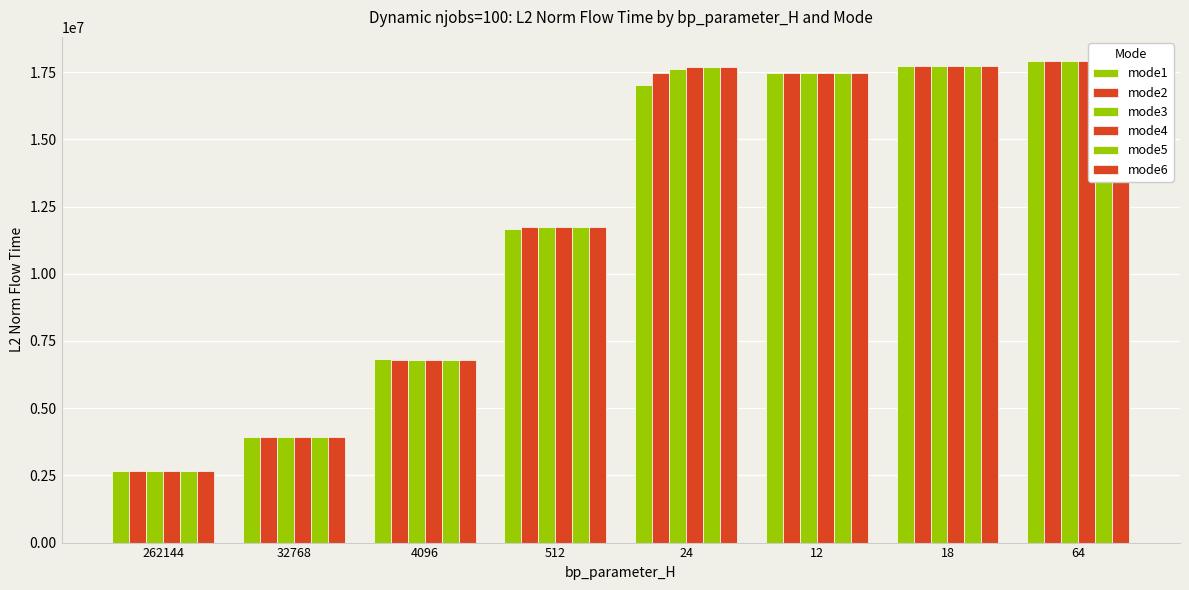

How many data points in mode3 are less than 17451290?

4